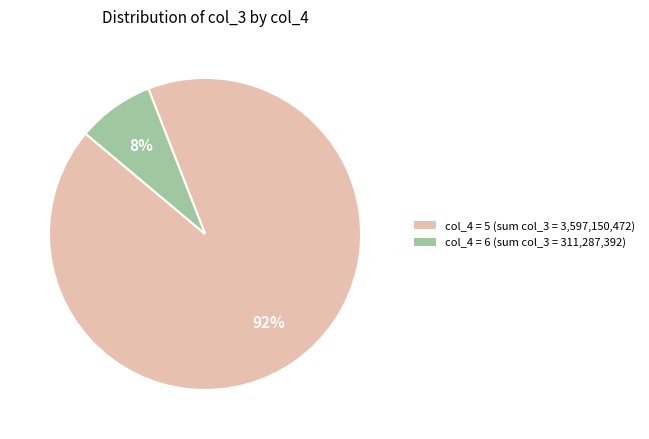

To the nearest percent, what is the average slice percentage?

50%